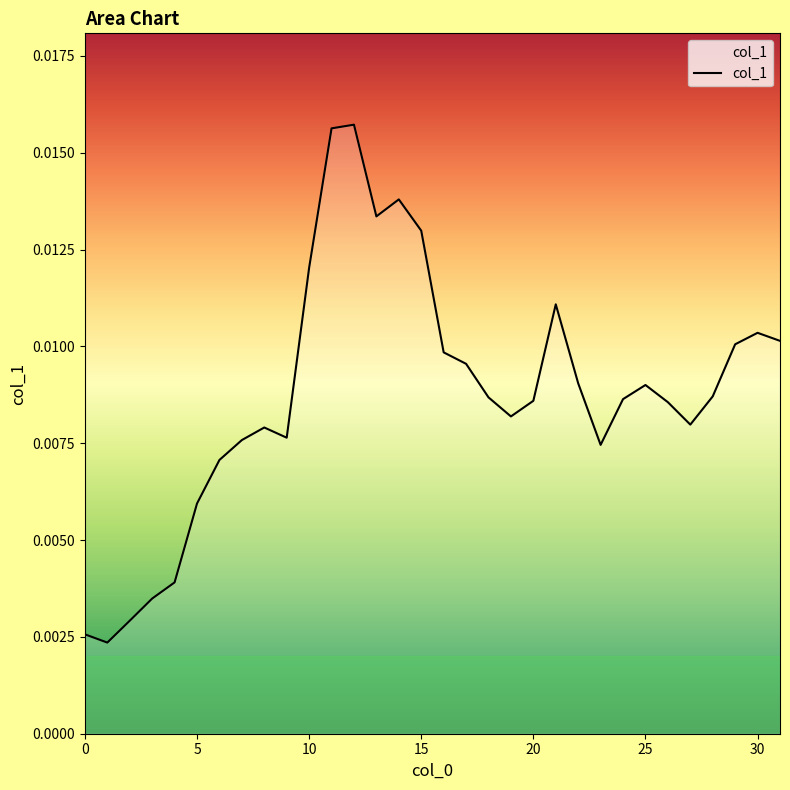

Does the chart have visible grid lines?

No